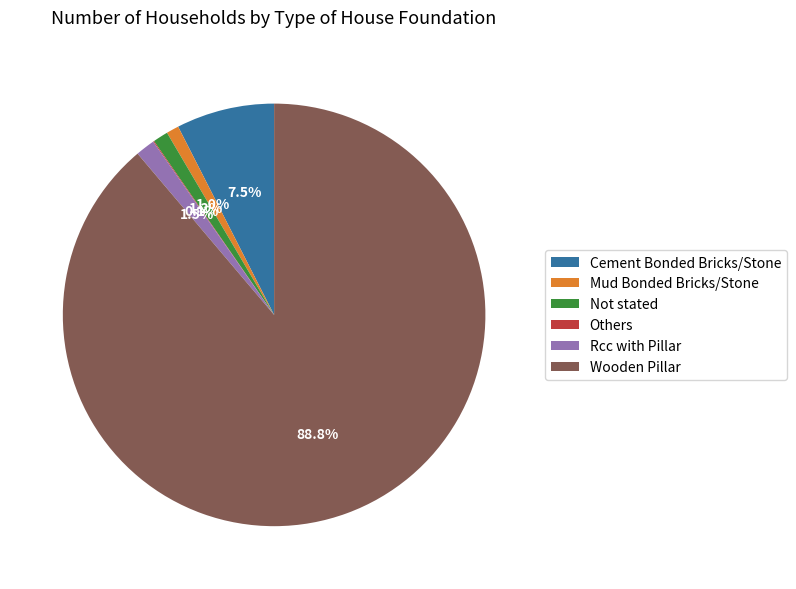

Which category has the biggest portion of the pie?

Wooden Pillar